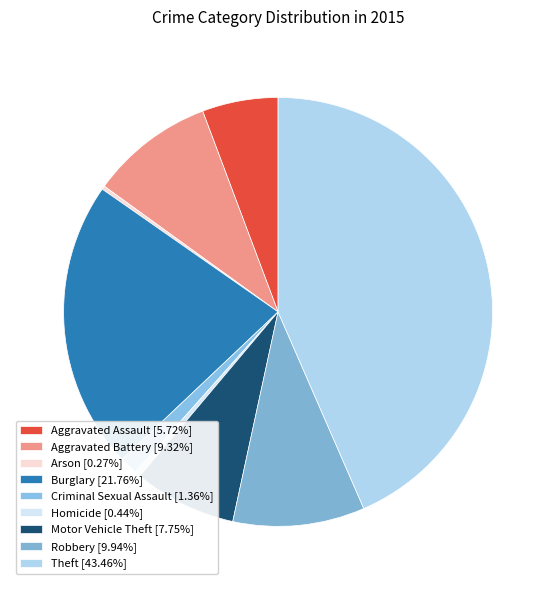

Is Criminal Sexual Assault the majority of the pie?

No